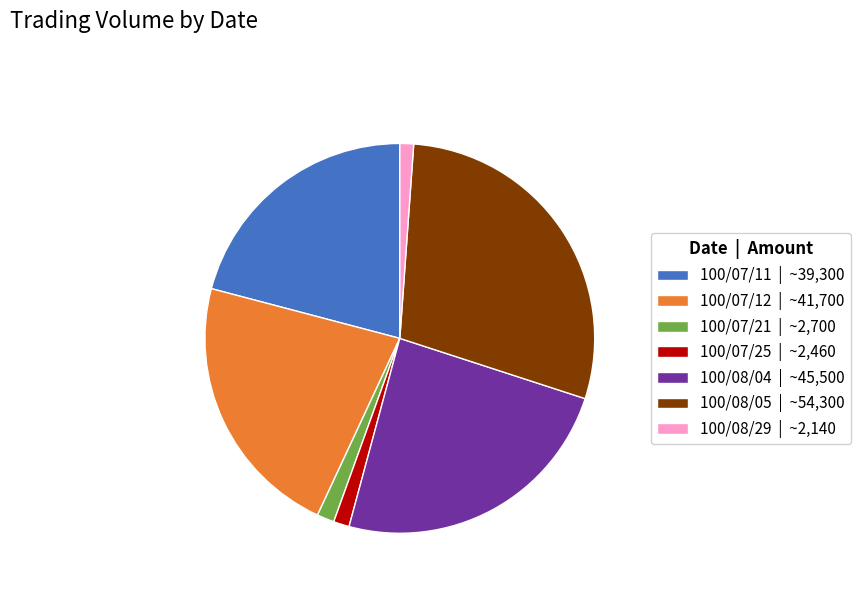

What is the largest slice in the pie chart?

100/08/05